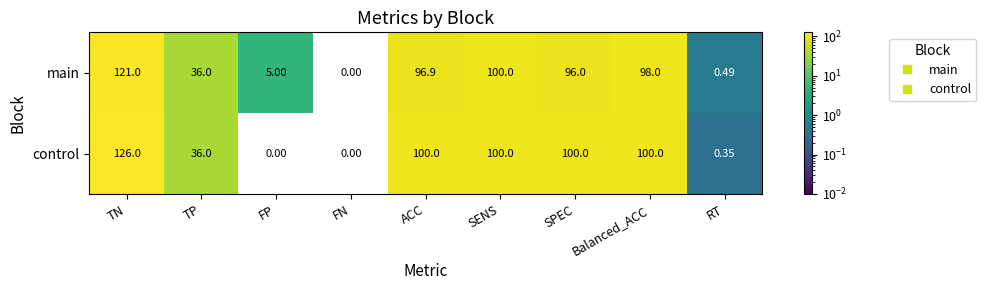

What is the total value across all series at RT?

0.8